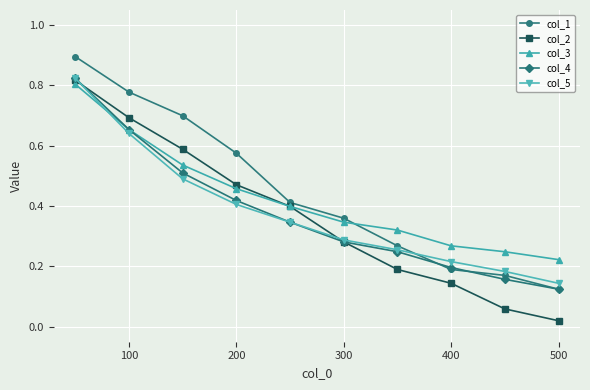

Which series ends up on top after the final intersection of col_3 and col_5?

col_3